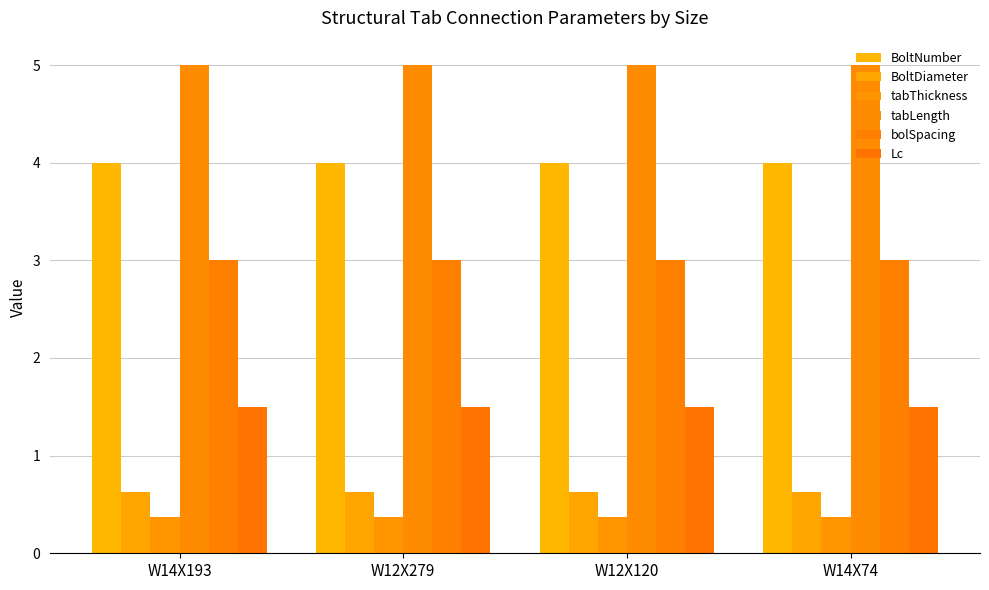

How many bars are there in total?

24